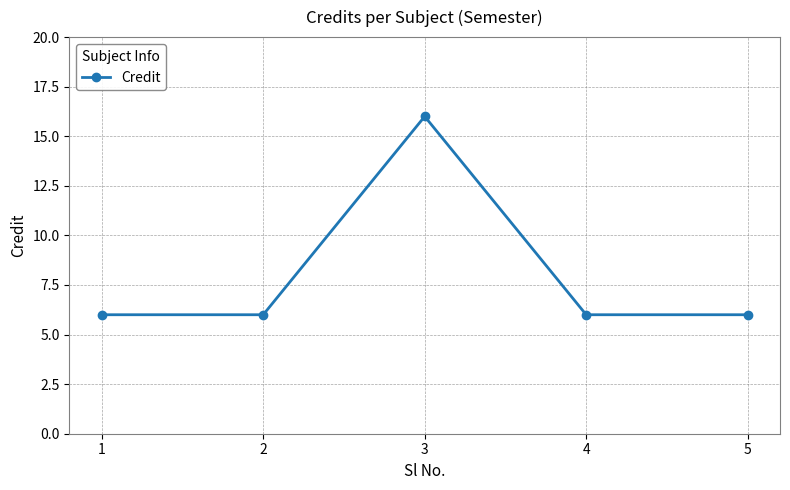

The chart shows a value of 16 at 3. True or false?

True